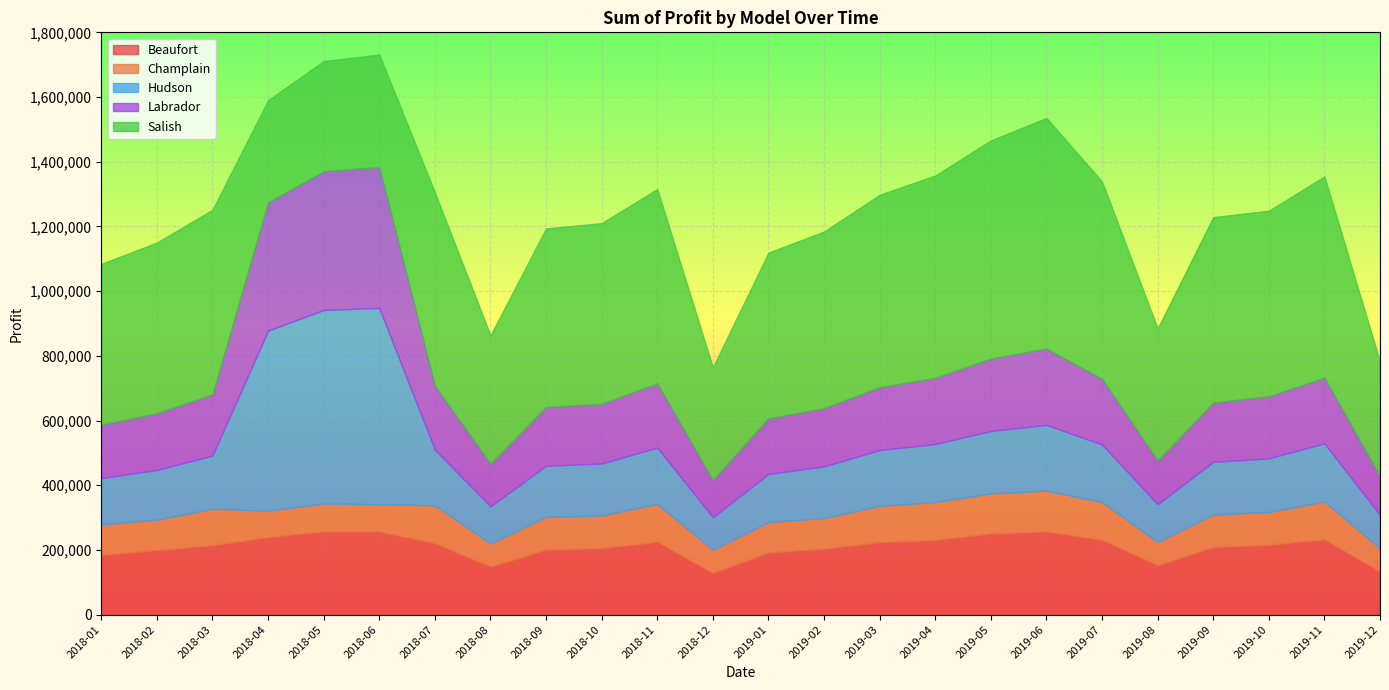

Reading left to right, transcribe all the data shown in this chart.

Beaufort: 2018-01=184500.0	2018-02=199500.0	2018-03=214500.0	2018-04=239656.2	2018-05=257288.8	2018-06=257103.0	2018-07=220500.0	2018-08=148500.0	2018-09=201000.0	2018-10=205500.0	2018-11=225000.0	2018-12=129000.0	2019-01=192000.0	2019-02=204000.0	2019-03=223500.0	2019-04=231000.0	2019-05=250500.0	2019-06=256875.0	2019-07=231000.0	2019-08=153000.0	2019-09=208500.0	2019-10=216000.0	2019-11=232500.0	2019-12=133500.0
Champlain: 2018-01=94300.0	2018-02=94300.0	2018-03=112700.0	2018-04=81598.8	2018-05=86365.0	2018-06=84411.0	2018-07=117300.0	2018-08=71300.0	2018-09=101200.0	2018-10=101200.0	2018-11=117300.0	2018-12=71300.0	2019-01=94300.0	2019-02=94300.0	2019-03=112700.0	2019-04=117300.0	2019-05=124200.0	2019-06=126500.0	2019-07=117300.0	2019-08=71300.0	2019-09=101200.0	2019-10=101200.0	2019-11=117300.0	2019-12=71300.0
Hudson: 2018-01=143500.0	2018-02=153500.0	2018-03=164500.0	2018-04=556763.8	2018-05=598225.0	2018-06=606648.0	2018-07=172000.0	2018-08=115000.0	2018-09=158000.0	2018-10=160500.0	2018-11=174000.0	2018-12=100500.0	2019-01=148500.0	2019-02=160000.0	2019-03=172500.0	2019-04=179000.0	2019-05=193000.0	2019-06=203125.0	2019-07=177500.0	2019-08=117000.0	2019-09=162500.0	2019-10=166000.0	2019-11=179500.0	2019-12=103000.0
Labrador: 2018-01=164800.0	2018-02=175200.0	2018-03=189600.0	2018-04=396845.0	2018-05=428747.5	2018-06=435805.5	2018-07=197600.0	2018-08=132000.0	2018-09=181600.0	2018-10=184800.0	2018-11=198400.0	2018-12=116000.0	2019-01=172000.0	2019-02=180000.0	2019-03=194400.0	2019-04=204800.0	2019-05=224000.0	2019-06=236000.0	2019-07=203200.0	2019-08=135200.0	2019-09=183200.0	2019-10=192000.0	2019-11=203200.0	2019-12=120000.0
Salish: 2018-01=497150.0	2018-02=527650.0	2018-03=570350.0	2018-04=315018.8	2018-05=340735.0	2018-06=347317.5	2018-07=597800.0	2018-08=396500.0	2018-09=552050.0	2018-10=558150.0	2018-11=600850.0	2018-12=347700.0	2019-01=512400.0	2019-02=545950.0	2019-03=594750.0	2019-04=625250.0	2019-05=674050.0	2019-06=712937.5	2019-07=610000.0	2019-08=408700.0	2019-09=573400.0	2019-10=573400.0	2019-11=622200.0	2019-12=353800.0